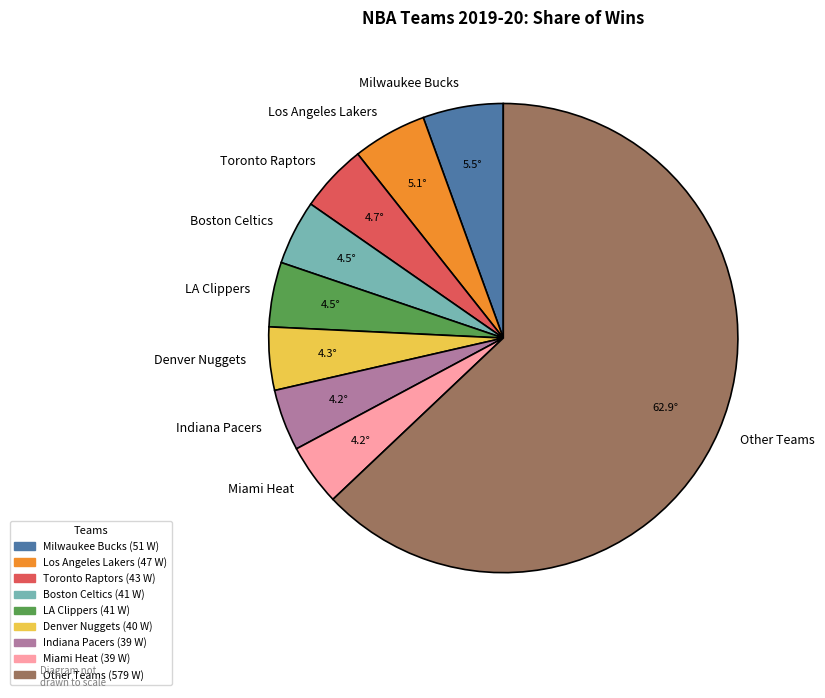

Combined, do Miami Heat and Boston Celtics account for over 50%?

No